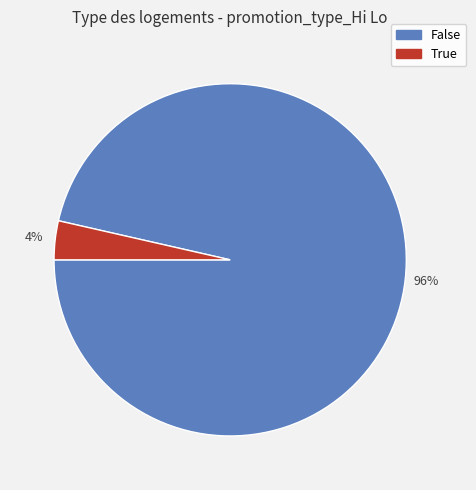

Combined, do True and False account for over 50%?

Yes